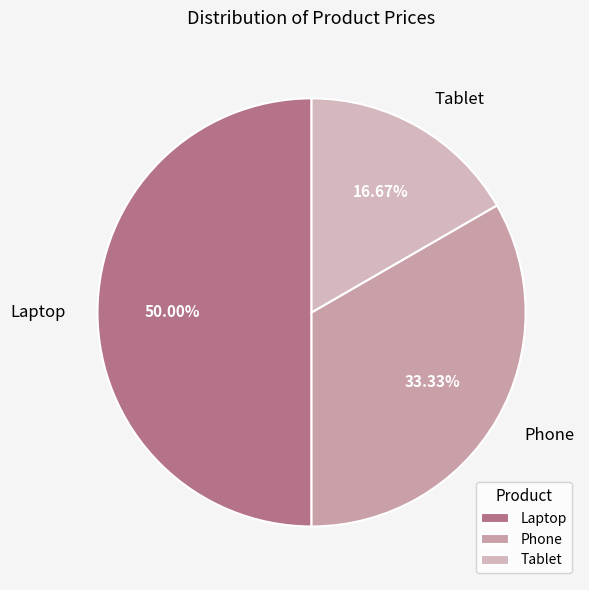

To the nearest percent, what is the difference between the largest and smallest slice percentages?

33%